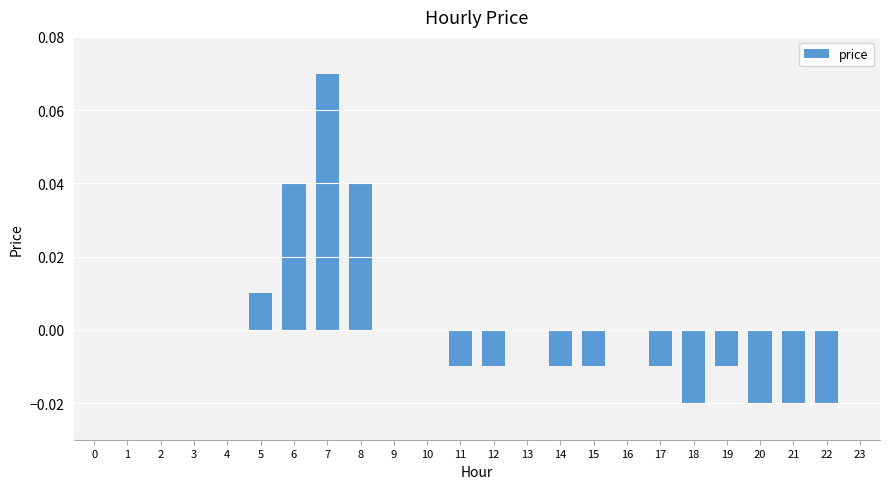

Are the bars grouped side by side (vs. stacked)?

No